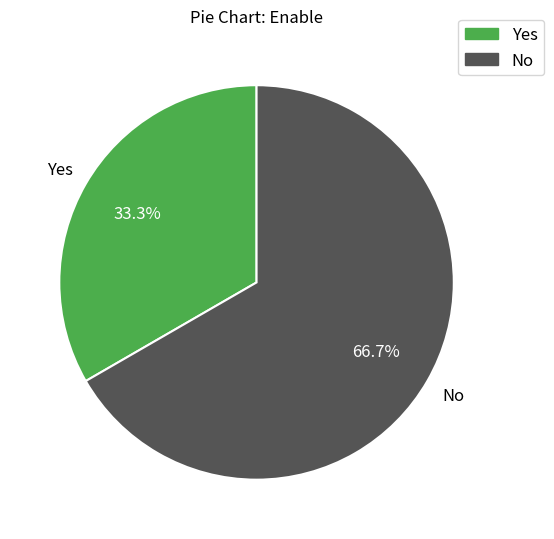

How many segments does this pie chart have?

2